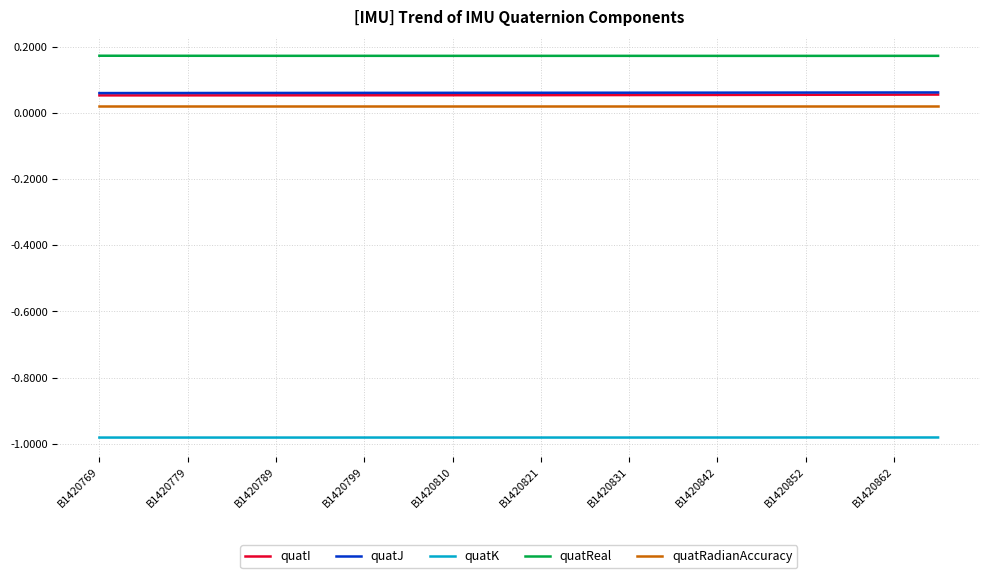

True or false: quatRadianAccuracy and quatK cross at least once.

False